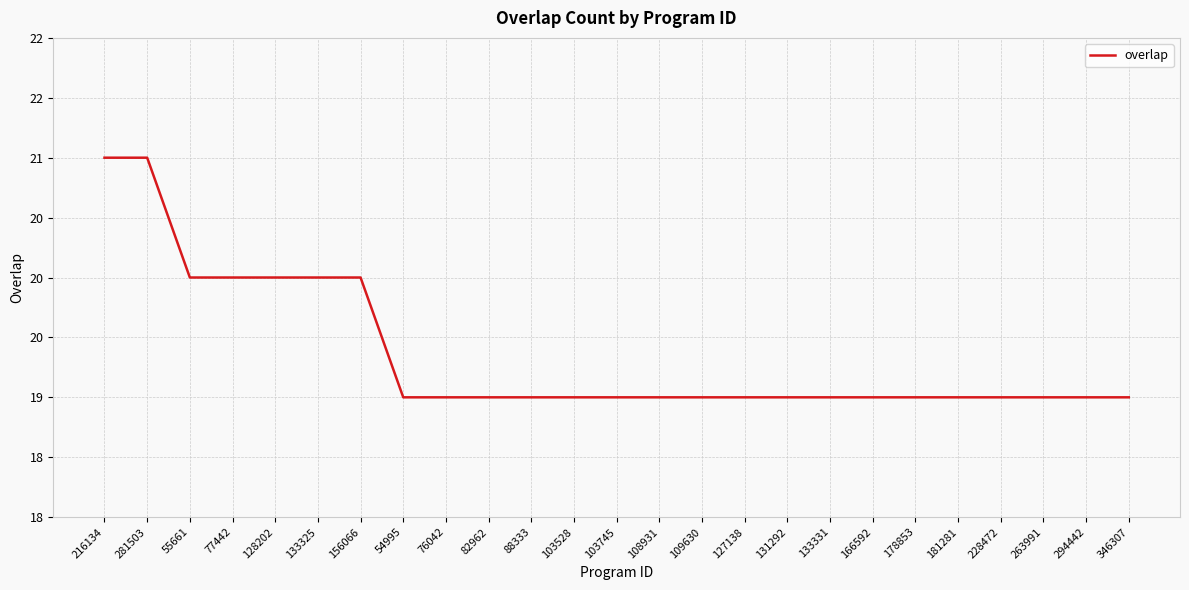

Does the chart display data point markers on the line(s)?

No